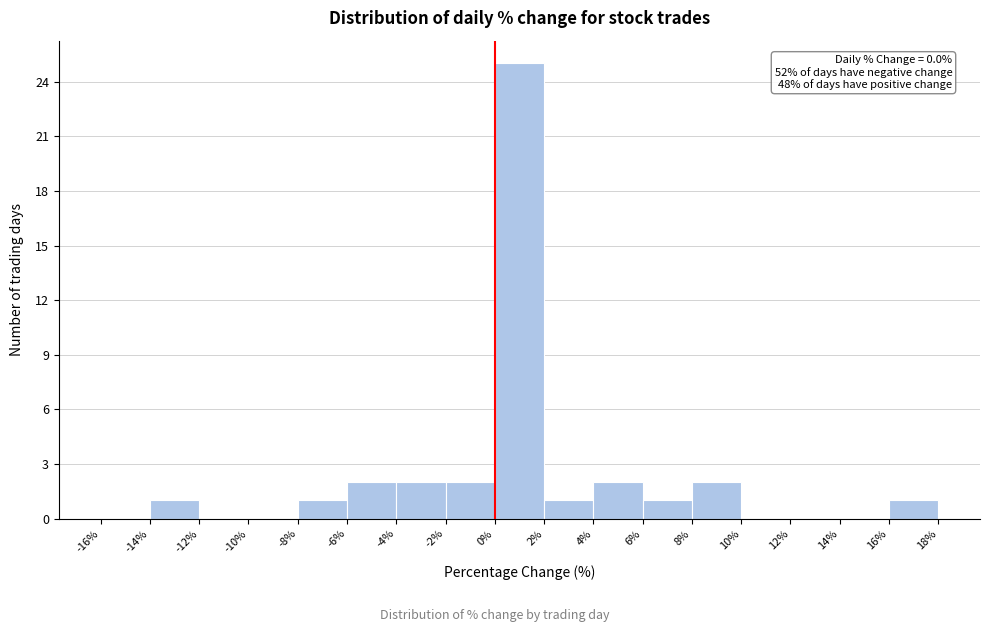

Which range on the x-axis has the tallest bar?

0% to 2%